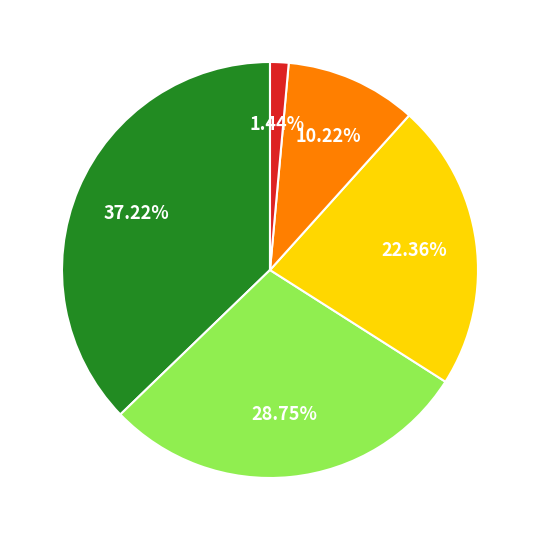

How many segments does this pie chart have?

5